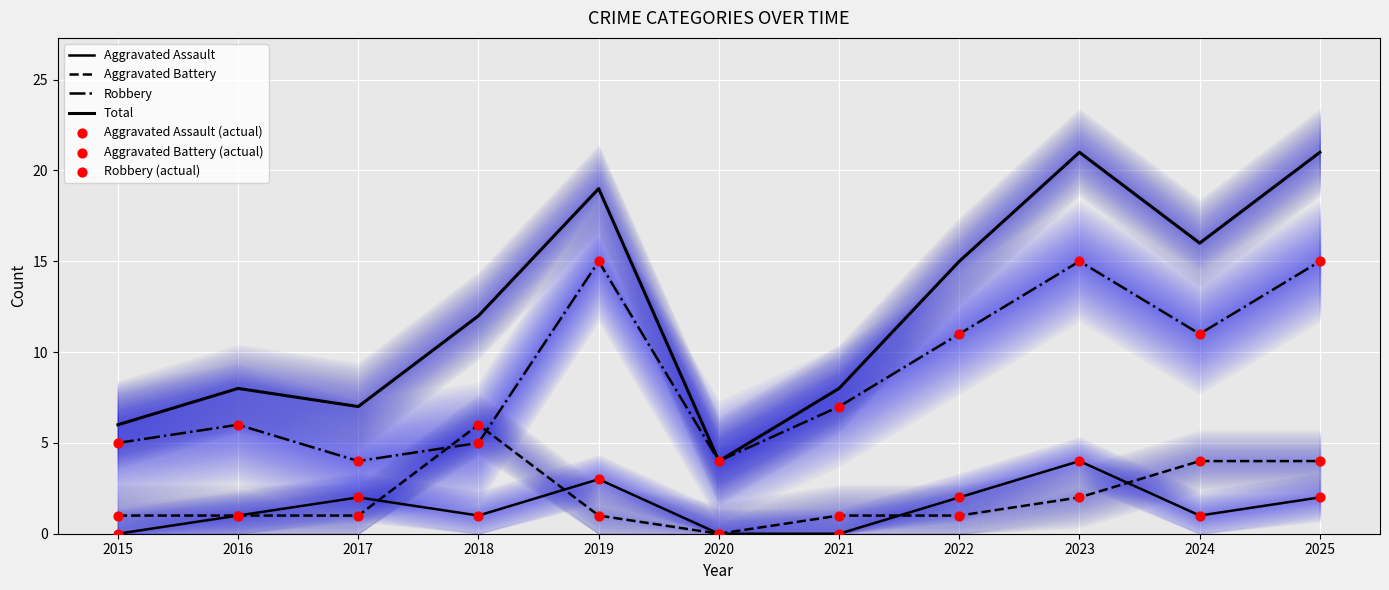

What are all the series names shown in the legend?

Aggravated Assault, Aggravated Battery, Robbery, Total